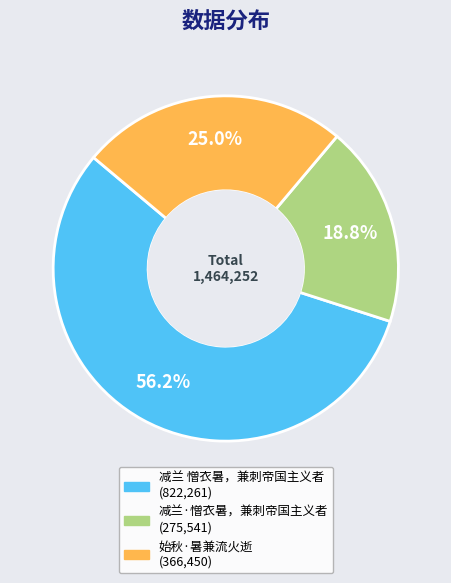

What portion of the pie excludes 减兰 憎衣暑，兼刺帝国主义者?

43.8%